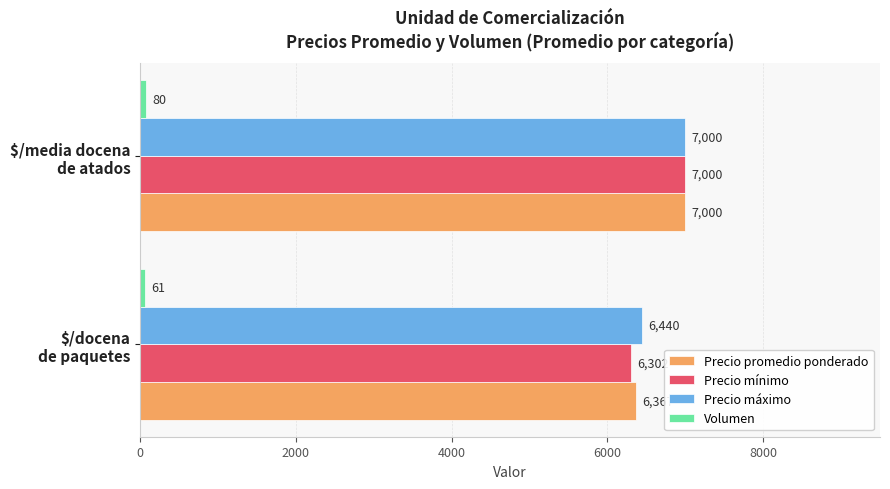

How many data points does each series have?

2